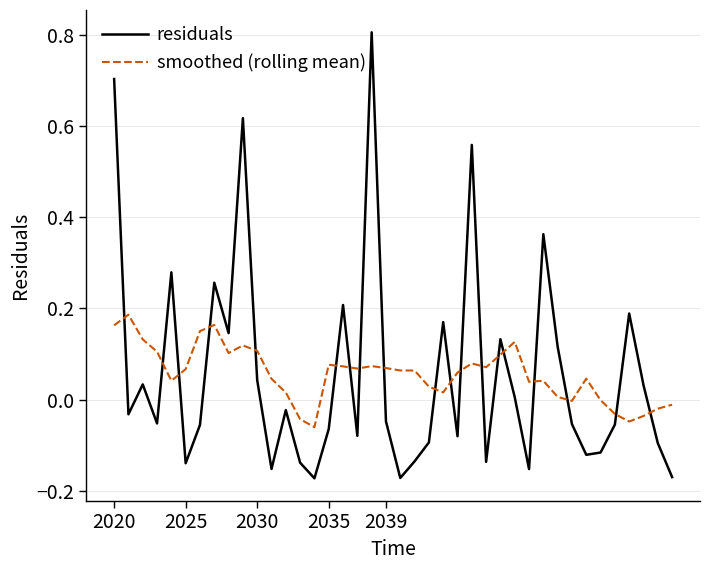

Which series has the widest spread of values?

residuals